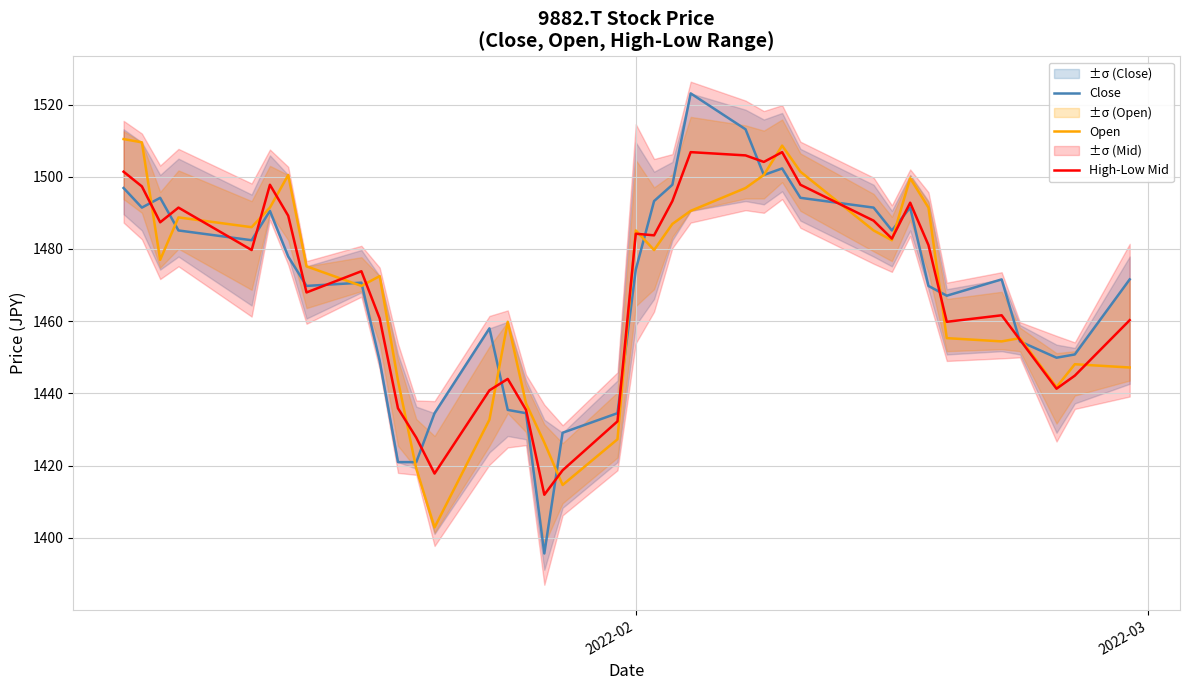

What is the minimum value for Open?

1402.9